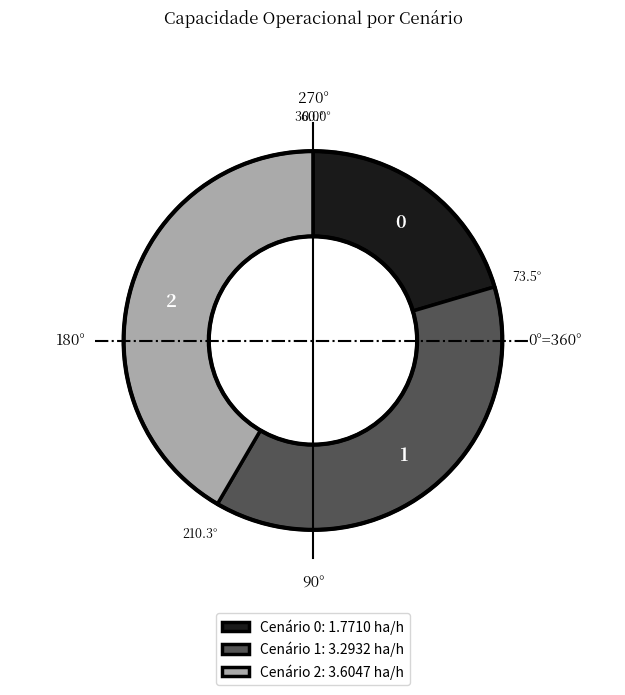

Does any single category account for the majority?

No